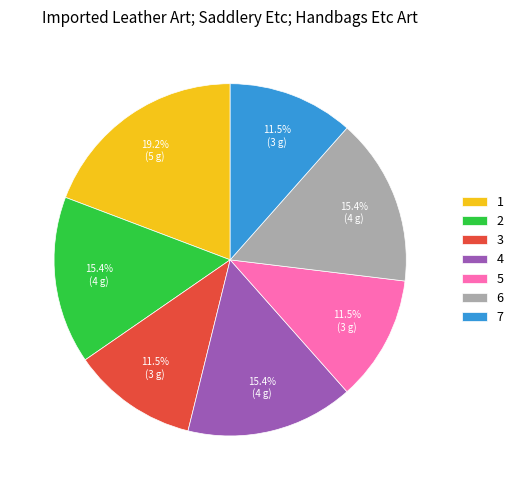

To the nearest percent, what is the average slice percentage?

14%